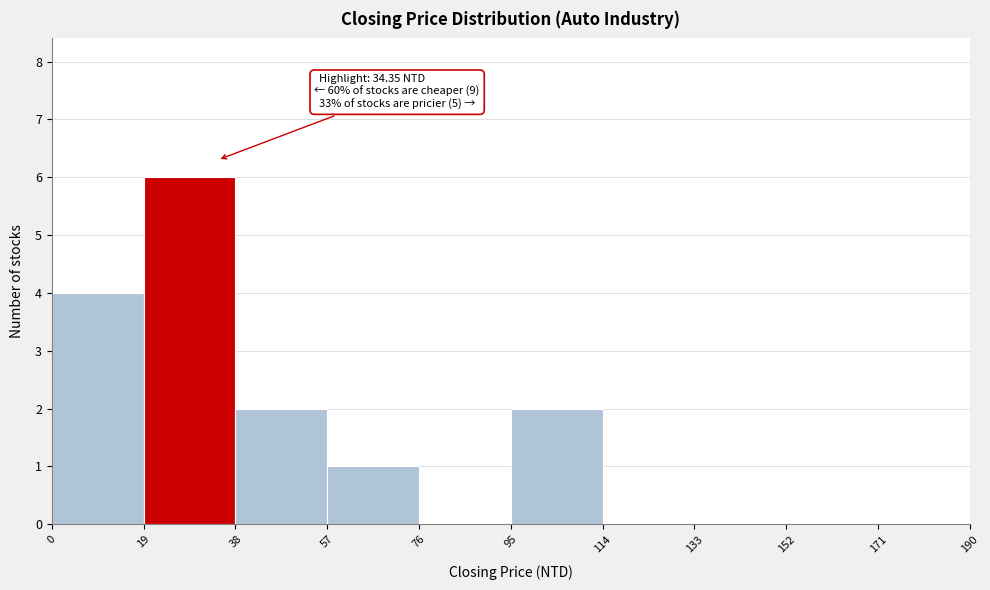

Over which range of the x-axis is the bar tallest?

19 to 38